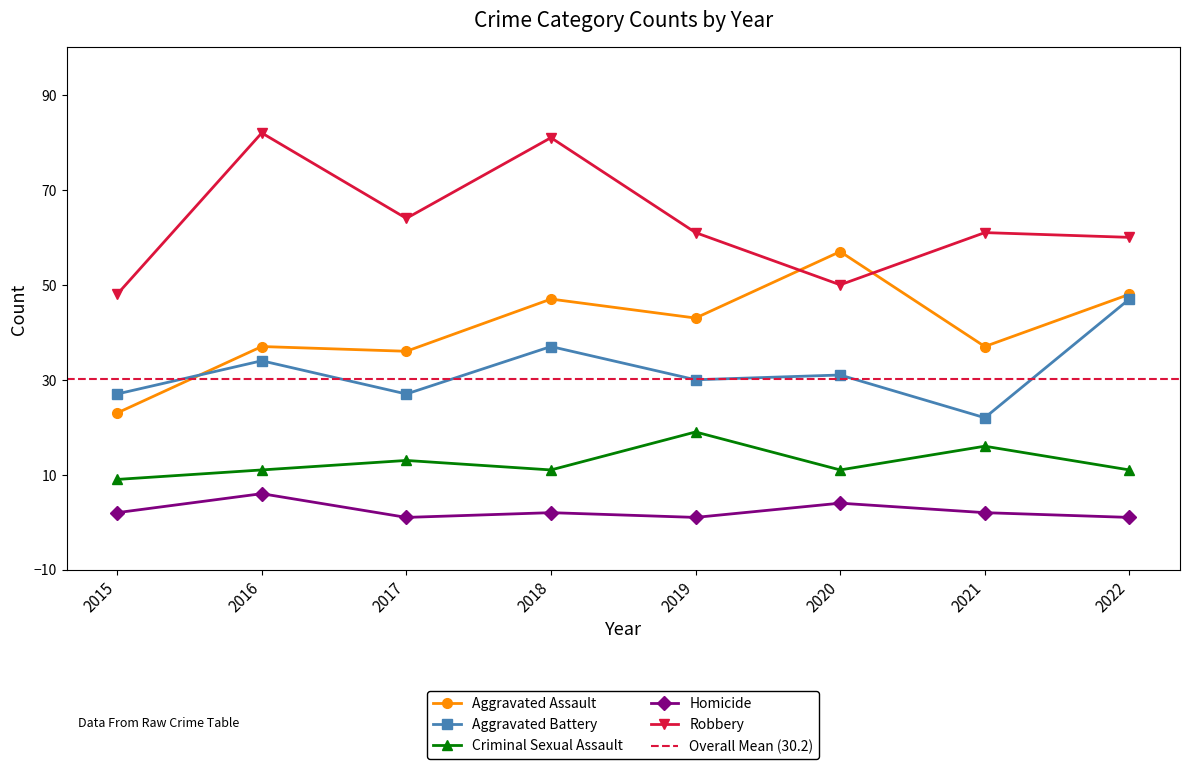

Reading left to right, extract all data points from this chart.

Aggravated Assault: 23	37	36	47	43	57	37	48
Aggravated Battery: 27	34	27	37	30	31	22	47
Criminal Sexual Assault: 9	11	13	11	19	11	16	11
Homicide: 2	6	1	2	1	4	2	1
Robbery: 48	82	64	81	61	50	61	60